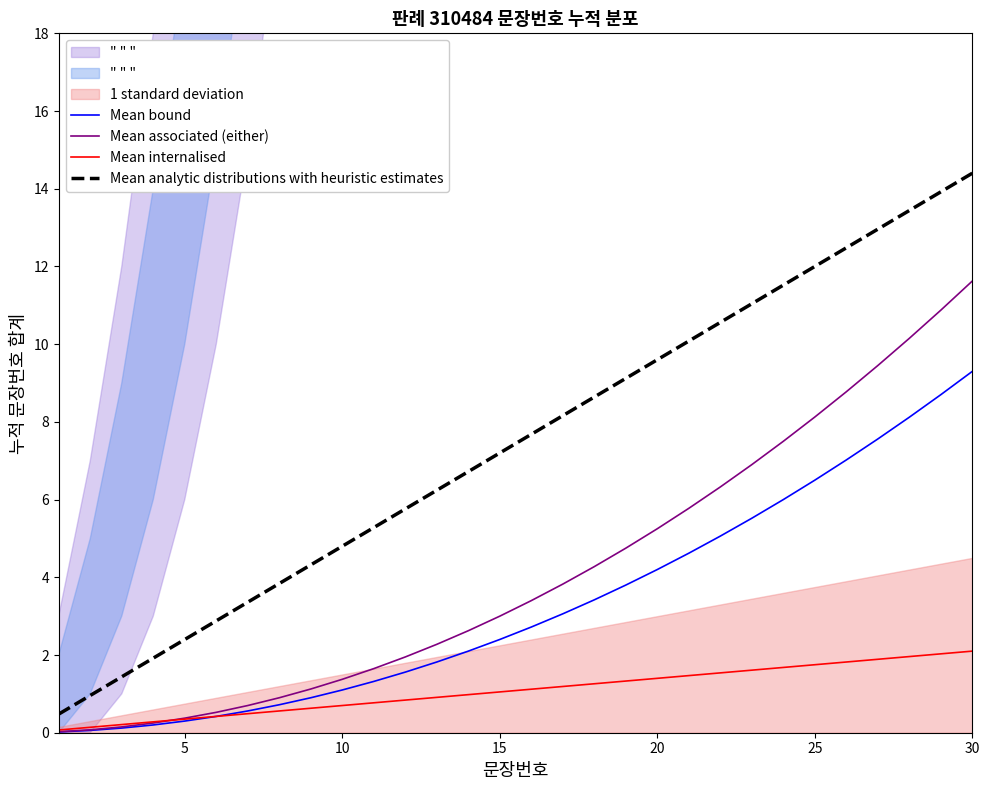

What is the sum of all Mean associated (either) values?

124.0